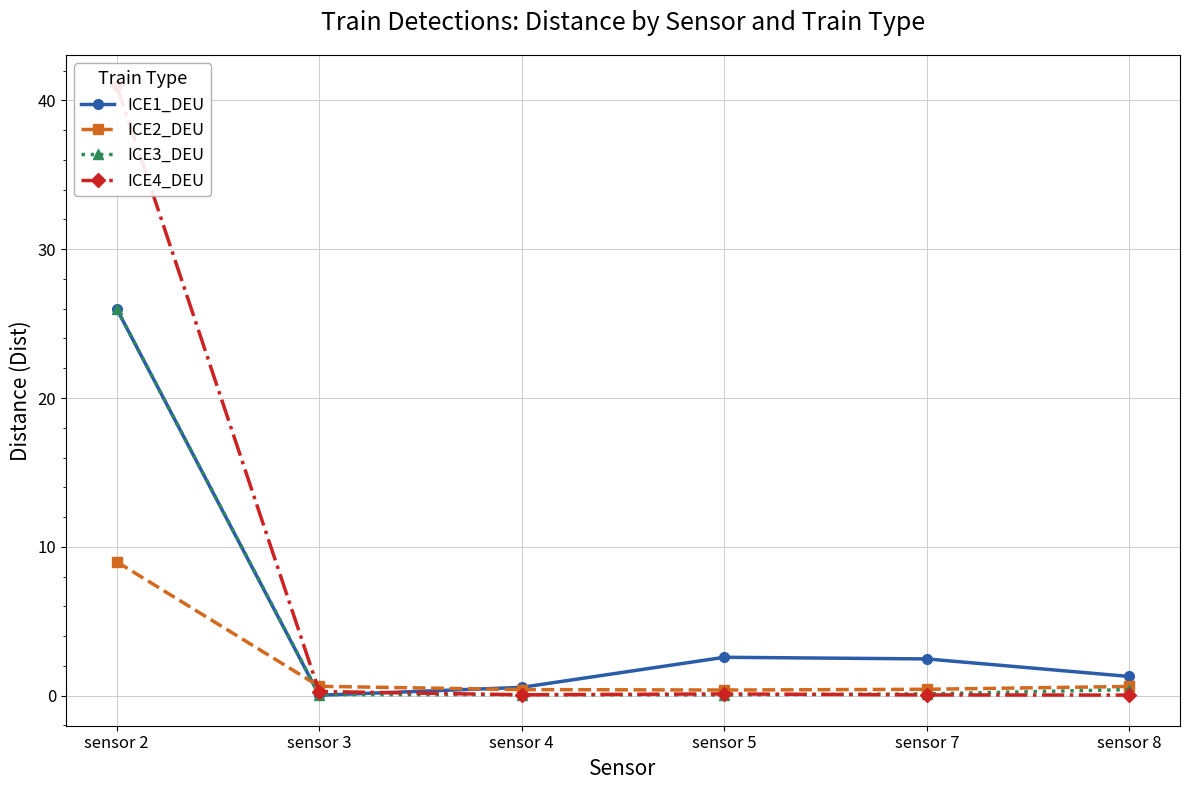

What is the total value across all series at sensor 5?

3.1